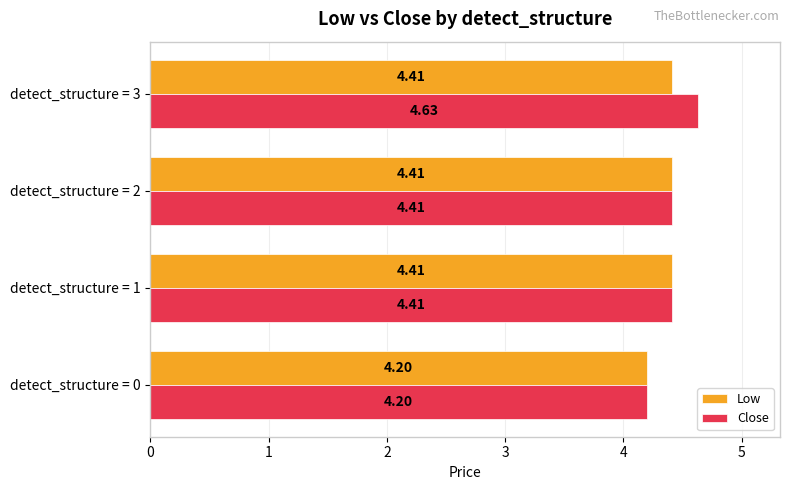

What is the total value across all series at detect_structure = 0?

8.4